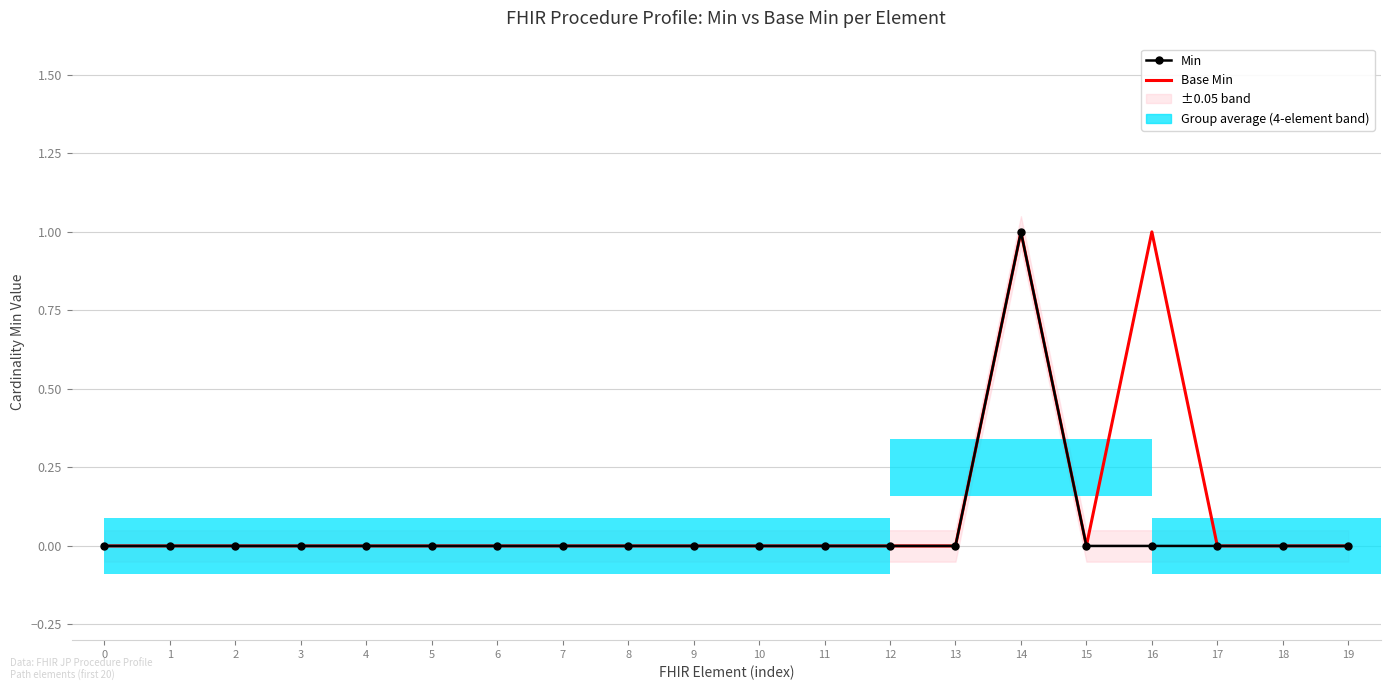

Reading right to left, extract all data points from this chart.

Min: 19=0	18=0	17=0	16=0	15=0	14=1	13=0	12=0	11=0	10=0	9=0	8=0	7=0	6=0	5=0	4=0	3=0	2=0	1=0	0=0
Base Min: 19=0	18=0	17=0	16=1	15=0	14=1	13=0	12=0	11=0	10=0	9=0	8=0	7=0	6=0	5=0	4=0	3=0	2=0	1=0	0=0